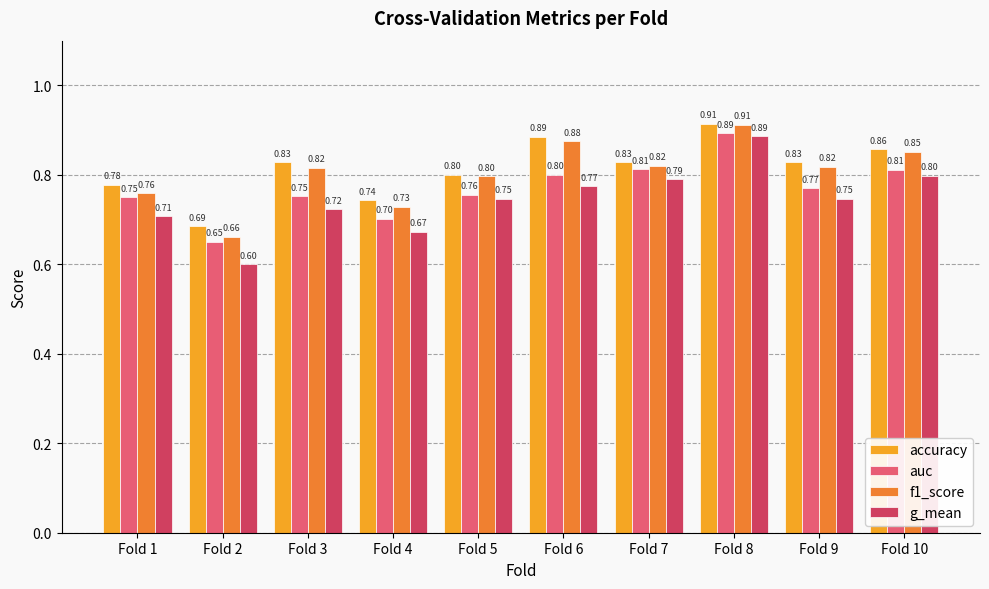

Rank the series at Fold 4 from highest to lowest value.

accuracy, f1_score, auc, g_mean